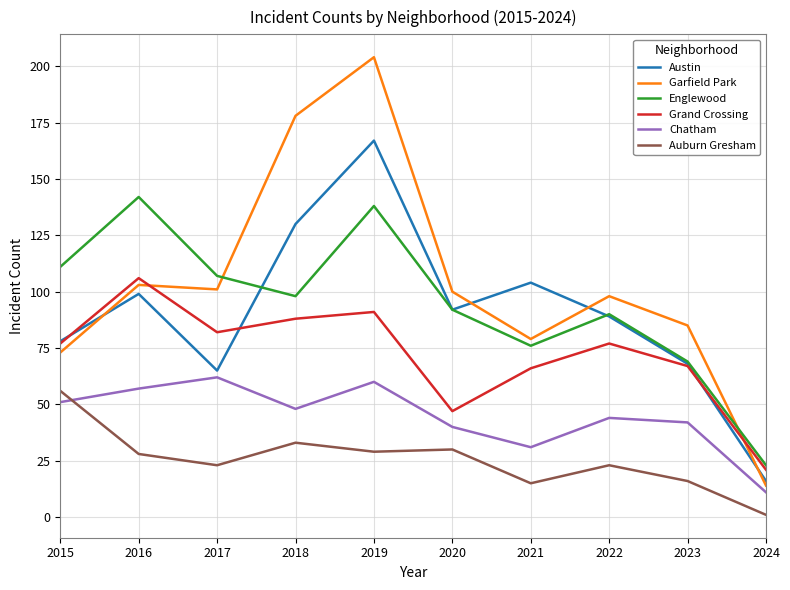

True or false: Grand Crossing has a value of 83 at 2020.

False